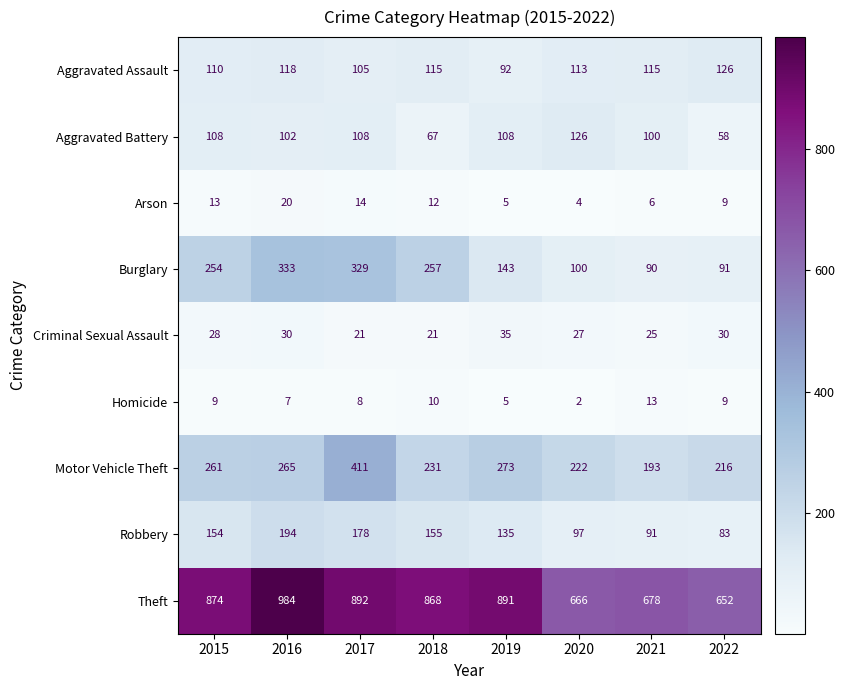

What is the sum of the Robbery values at 2021 and 2022?

174